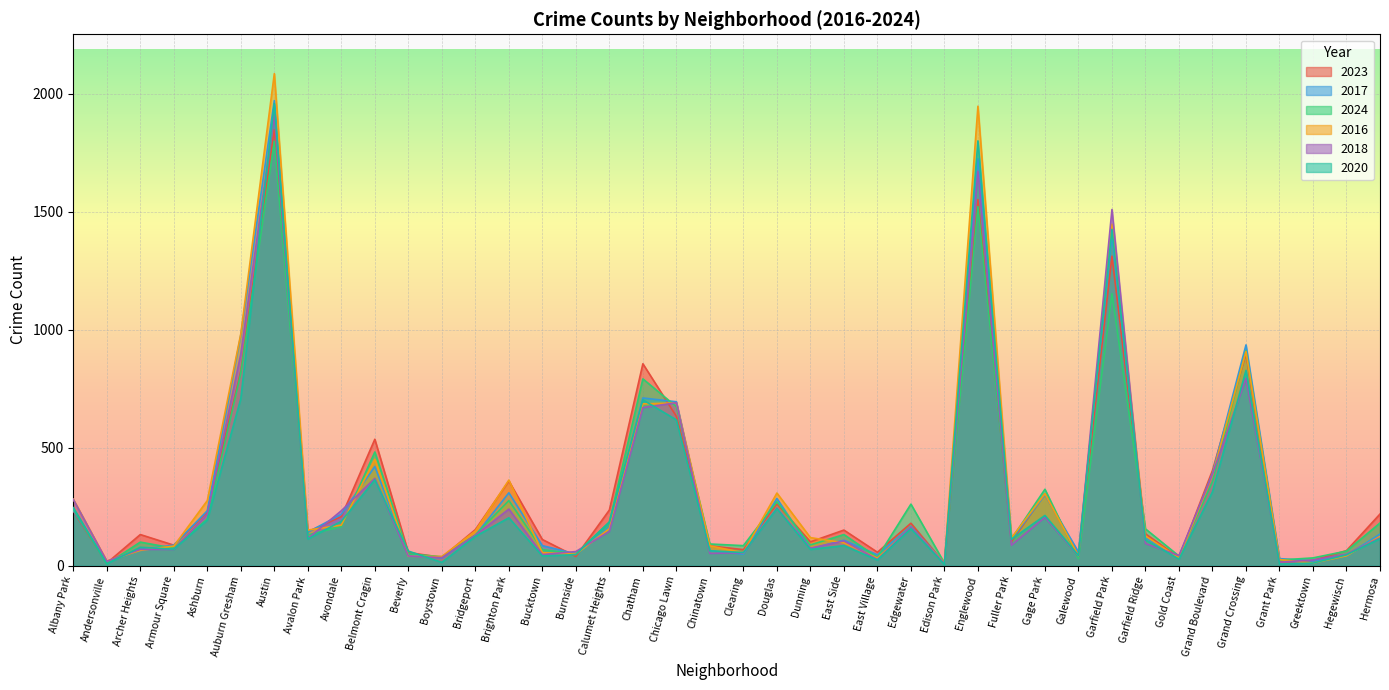

List the labels in order of 2016 value, largest first.

Austin, Englewood, Garfield Park, Auburn Gresham, Grand Crossing, Chicago Lawn, Chatham, Belmont Cragin, Grand Boulevard, Brighton Park, Douglas, Gage Park, Albany Park, Ashburn, Avondale, Edgewater, Calumet Heights, Avalon Park, Bridgeport, Garfield Ridge, Hermosa, Dunning, Fuller Park, East Side, Chinatown, Armour Square, Archer Heights, Bucktown, Clearing, Burnside, Galewood, Hegewisch, Beverly, Boystown, Gold Coast, East Village, Grant Park, Andersonville, Edison Park, Greektown